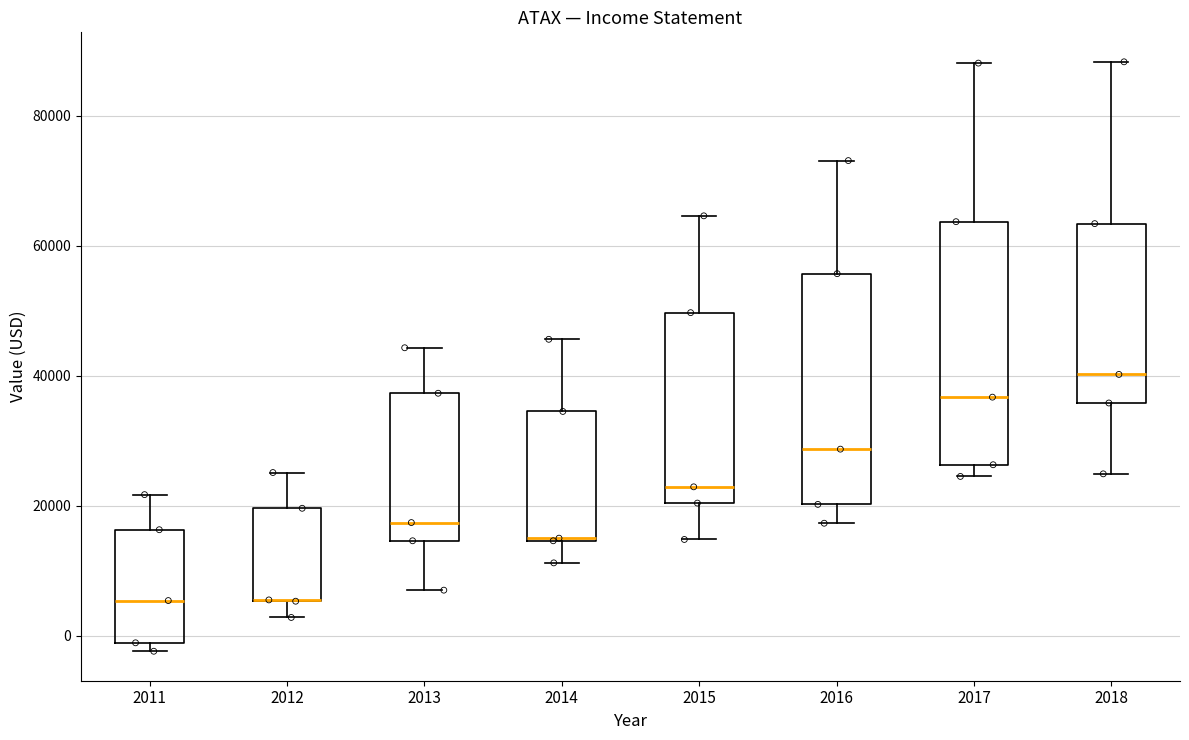

Reading left to right, transcribe this box plot: for each box, give where its median line is, the range the box spans, and where its two whiskers end, as read against the y-axis. The values are not printed on the chart, so give them approximately, as read against the axis.

2011: median 6000, box -2000 to 16000, whiskers -2000 (just below the box's lower edge) to 22000
2012: median 6000 (drawn on the box's lower edge), box 6000 to 20000, whiskers 2000 to 26000
2013: median 18000, box 14000 to 38000, whiskers 8000 to 44000
2014: median 16000, box 14000 to 34000, whiskers 12000 to 46000
2015: median 22000, box 20000 to 50000, whiskers 14000 to 64000
2016: median 28000, box 20000 to 56000, whiskers 18000 to 74000
2017: median 36000, box 26000 to 64000, whiskers 24000 to 88000
2018: median 40000, box 36000 to 64000, whiskers 24000 to 88000